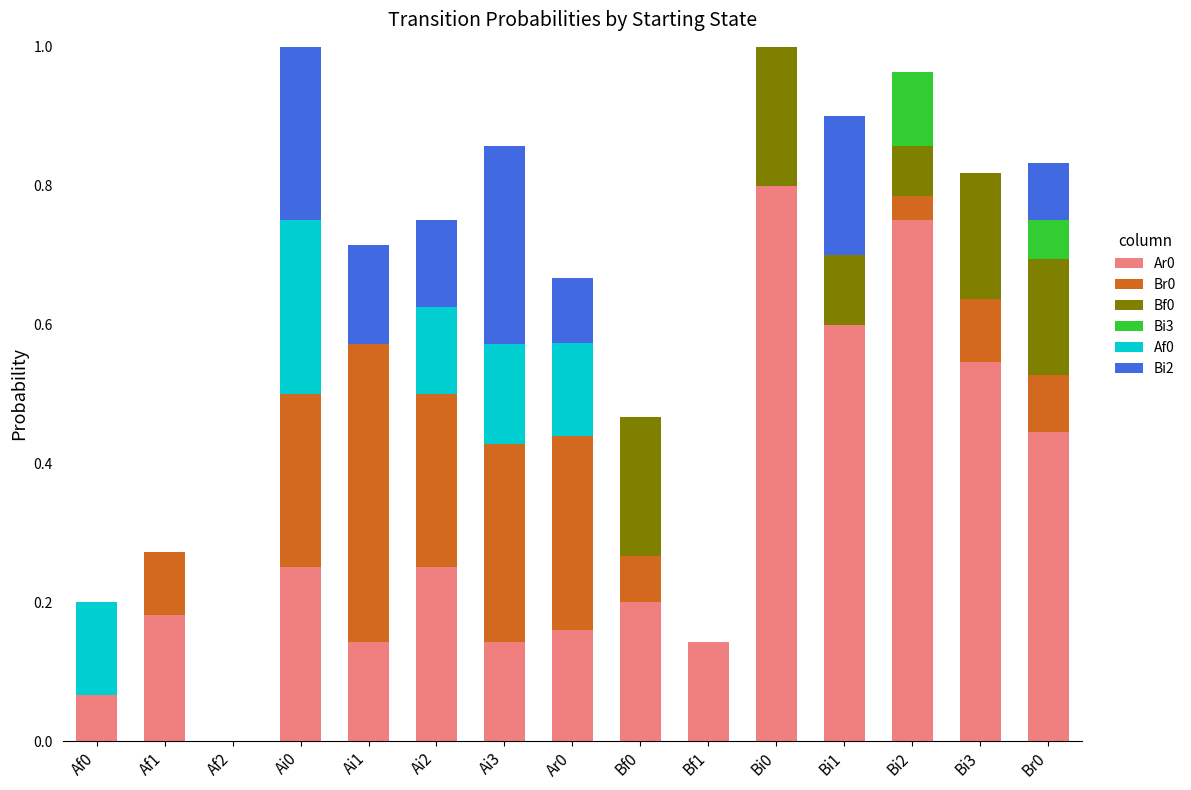

What is the total value across all series at Bi1?

0.9